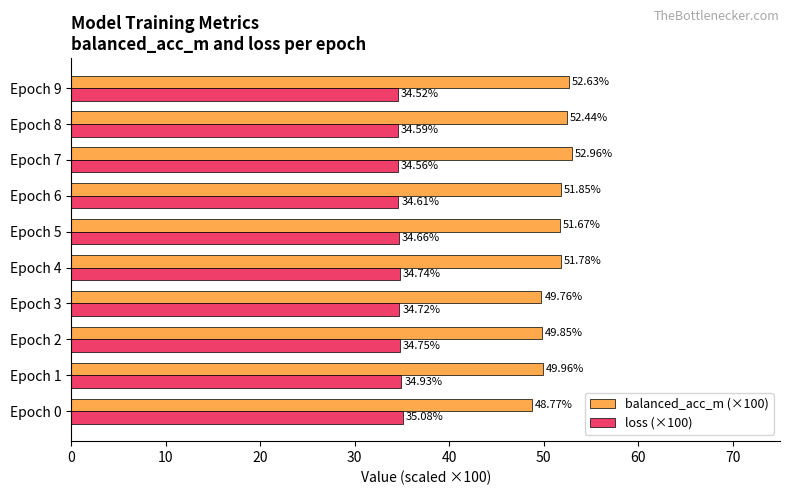

At how many categories does at least one series exceed 44?

10